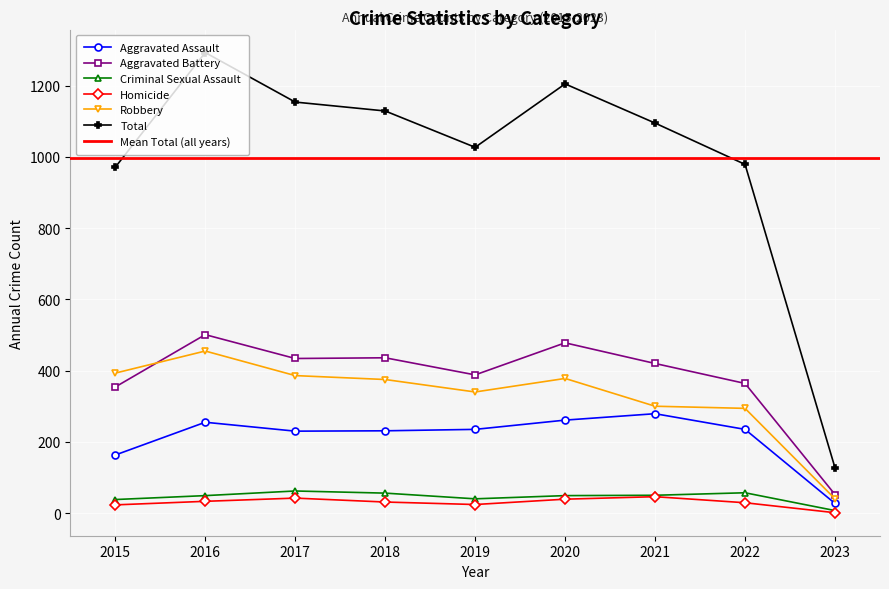

What is the value of the Homicide point at the 8th from the left?

29